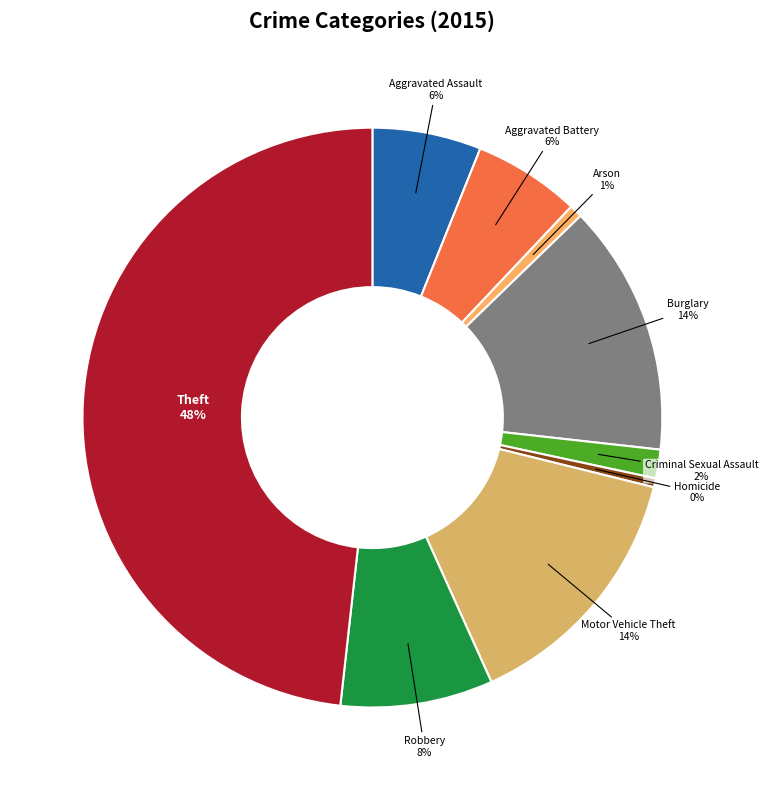

Combined, do Burglary and Homicide account for over 50%?

No